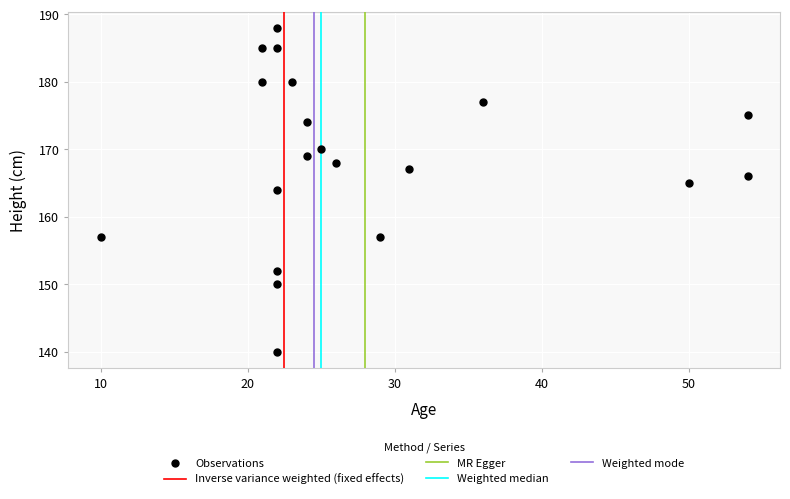

What is the range of Y values (max minus min)?

48